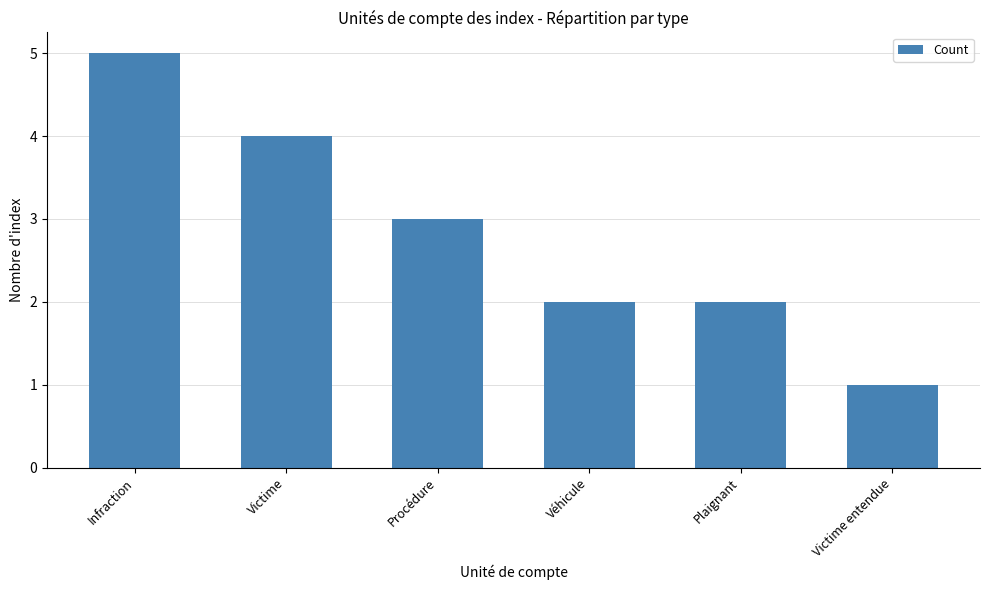

What is the average value?

3